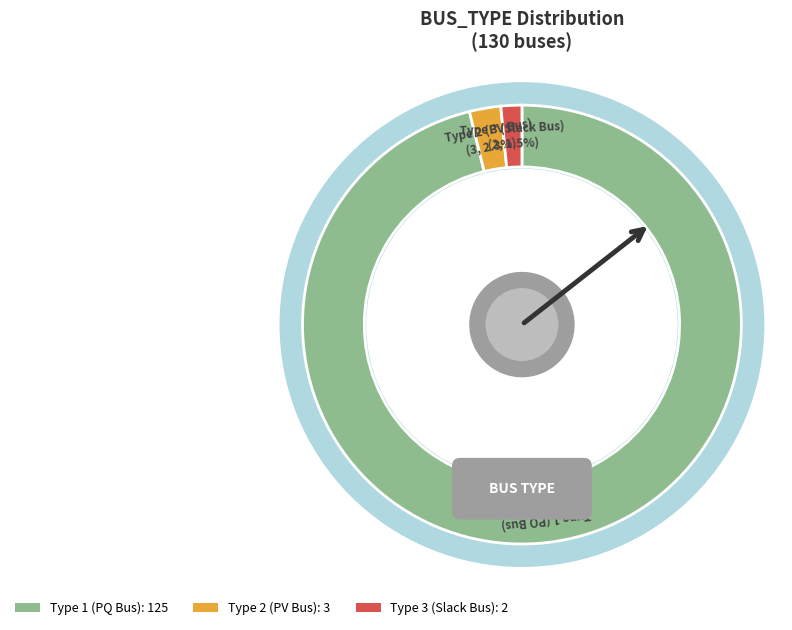

Count the number of slices in the pie.

3